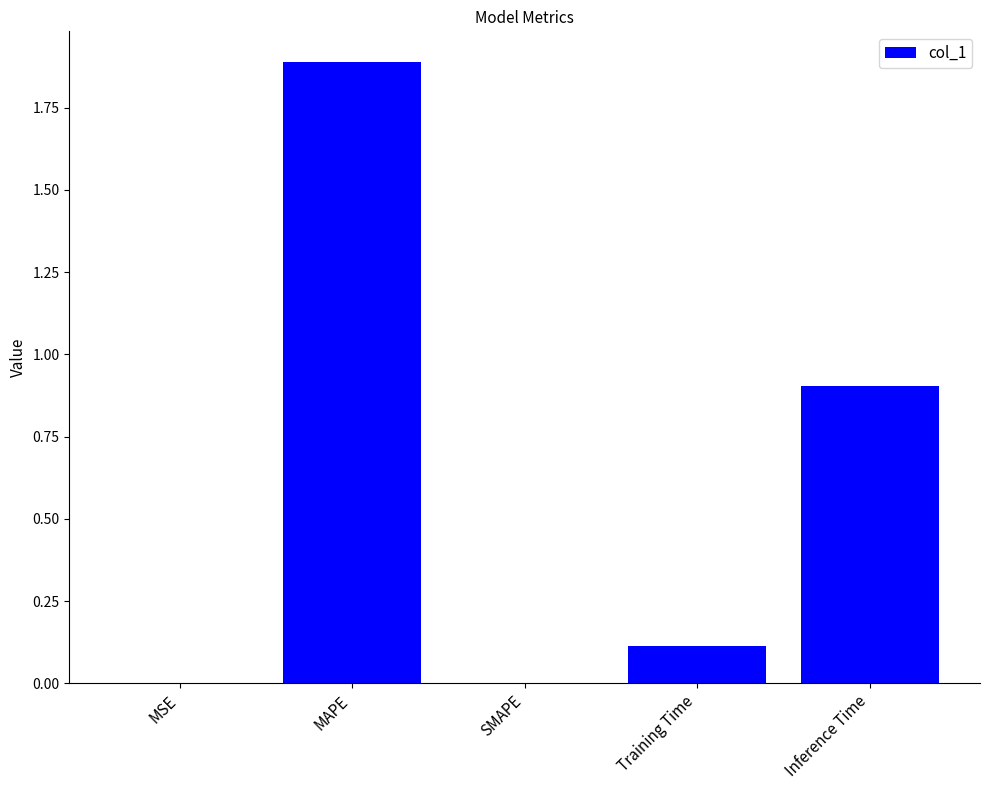

What is the maximum value shown in the chart?

1.9